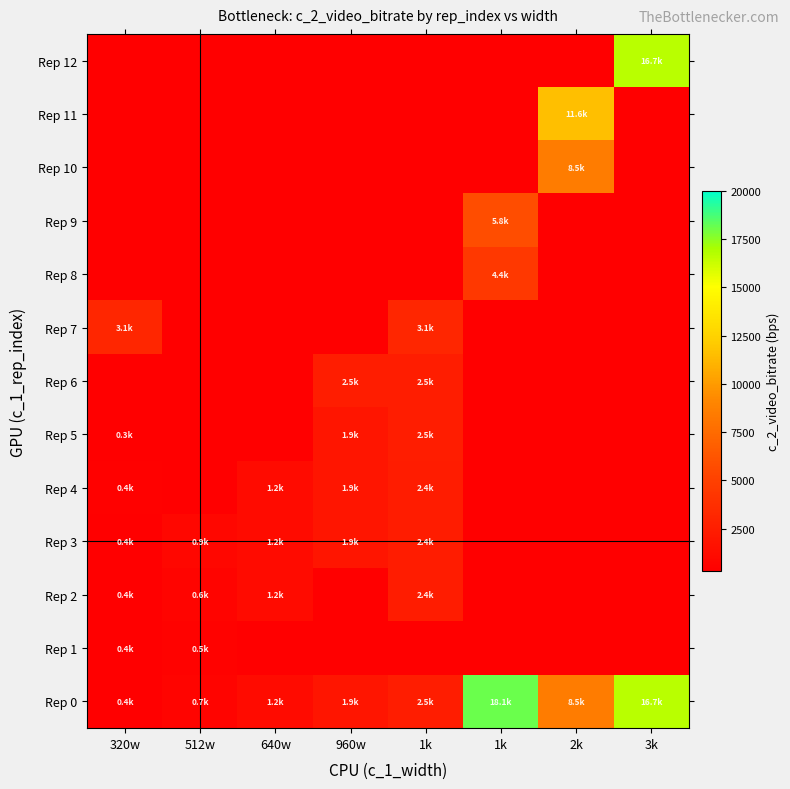

What is the difference between the maximum and minimum values in the Rep 3 series?

2085.0